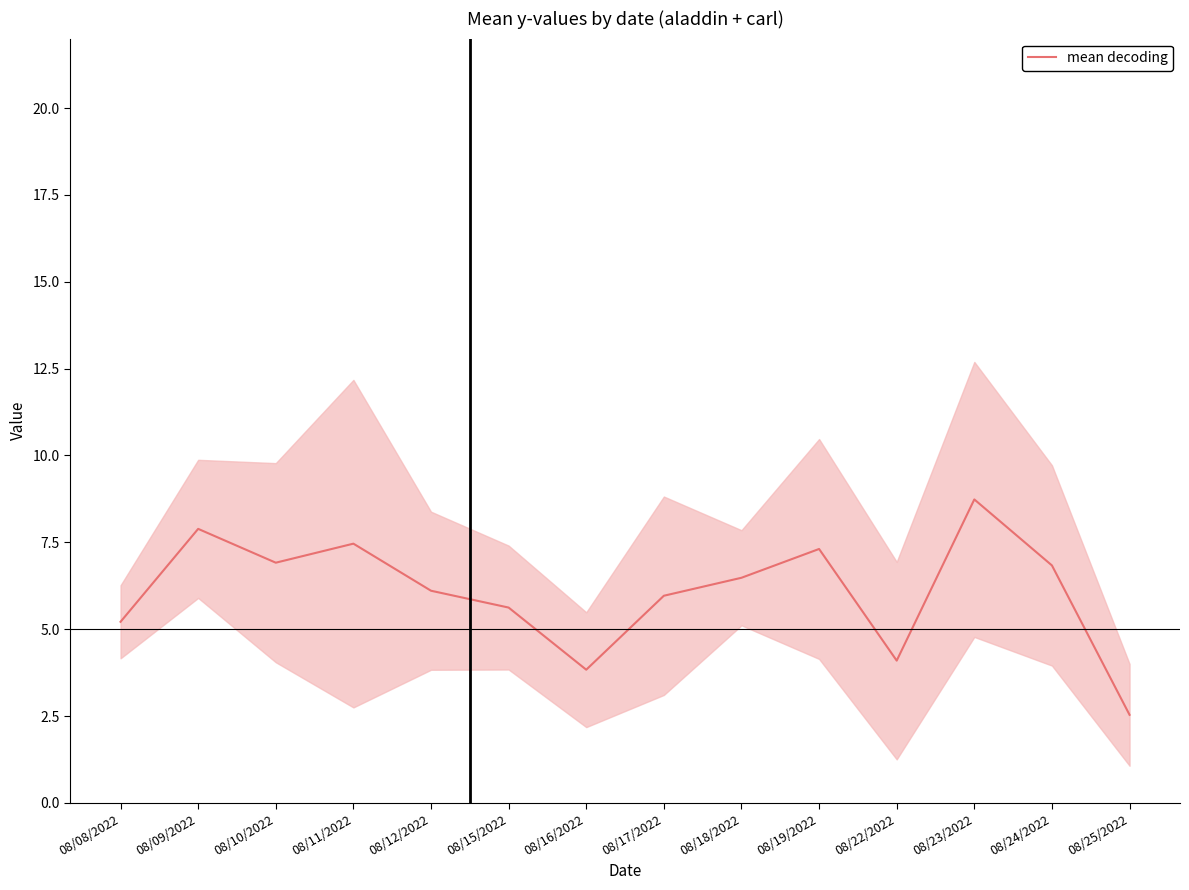

How many data points does each series have?

14